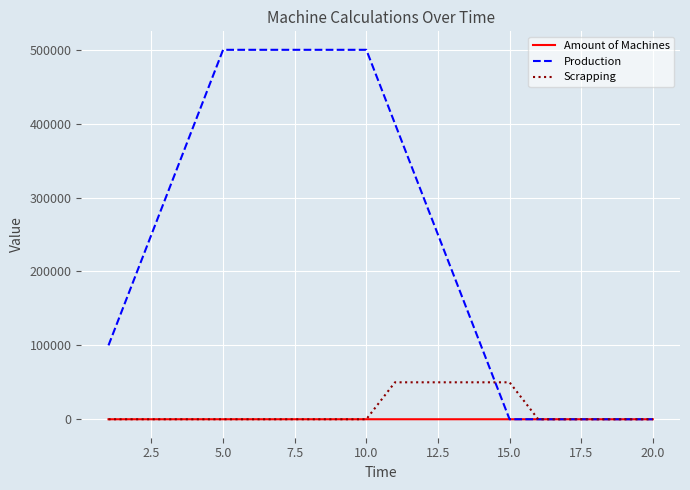

Which series has the largest range (max minus min)?

Production